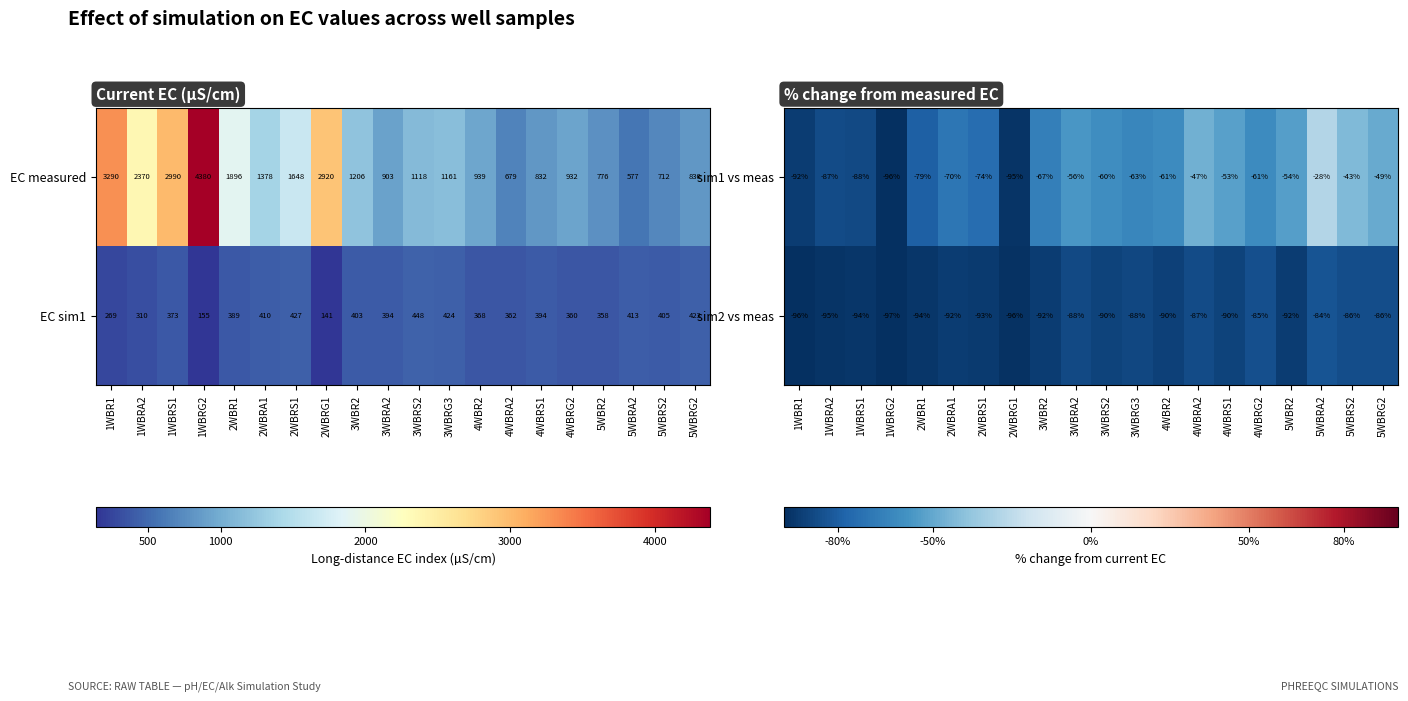

Reading left to right, what are all the values shown in this chart?

sim1 vs meas: 1WBR1=-92.0	1WBRA2=-87.0	1WBRS1=-88.0	1WBRG2=-96.0	2WBR1=-79.0	2WBRA1=-70.0	2WBRS1=-74.0	2WBRG1=-95.0	3WBR2=-67.0	3WBRA2=-56.0	3WBRS2=-60.0	3WBRG3=-63.0	4WBR2=-61.0	4WBRA2=-47.0	4WBRS1=-53.0	4WBRG2=-61.0	5WBR2=-54.0	5WBRA2=-28.0	5WBRS2=-43.0	5WBRG2=-49.0
sim2 vs meas: 1WBR1=-96.0	1WBRA2=-95.0	1WBRS1=-94.0	1WBRG2=-97.0	2WBR1=-94.0	2WBRA1=-92.0	2WBRS1=-93.0	2WBRG1=-96.0	3WBR2=-92.0	3WBRA2=-88.0	3WBRS2=-90.0	3WBRG3=-88.0	4WBR2=-90.0	4WBRA2=-87.0	4WBRS1=-90.0	4WBRG2=-85.0	5WBR2=-92.0	5WBRA2=-84.0	5WBRS2=-86.0	5WBRG2=-86.0